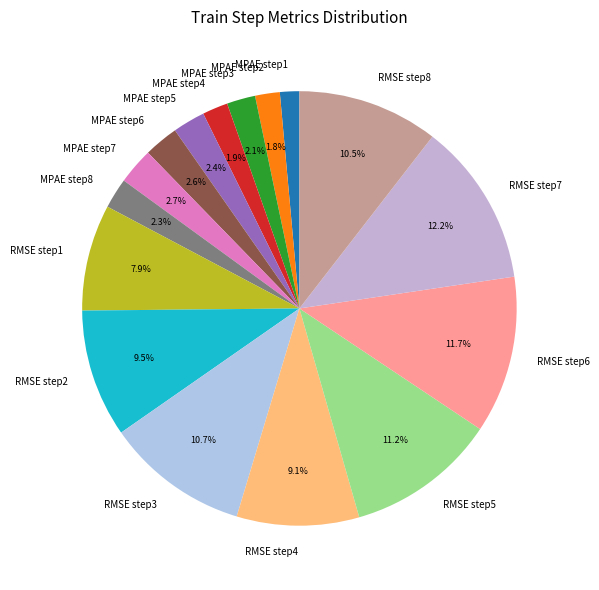

Which has a higher value, MPAE step4 or RMSE step1?

RMSE step1